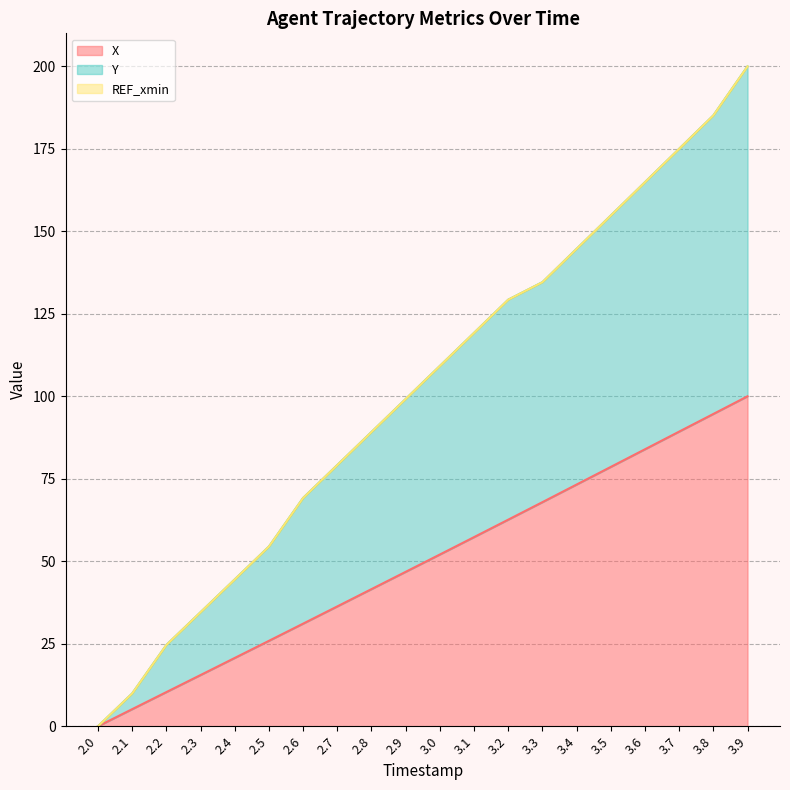

True or false: X and Y cross at least once.

False